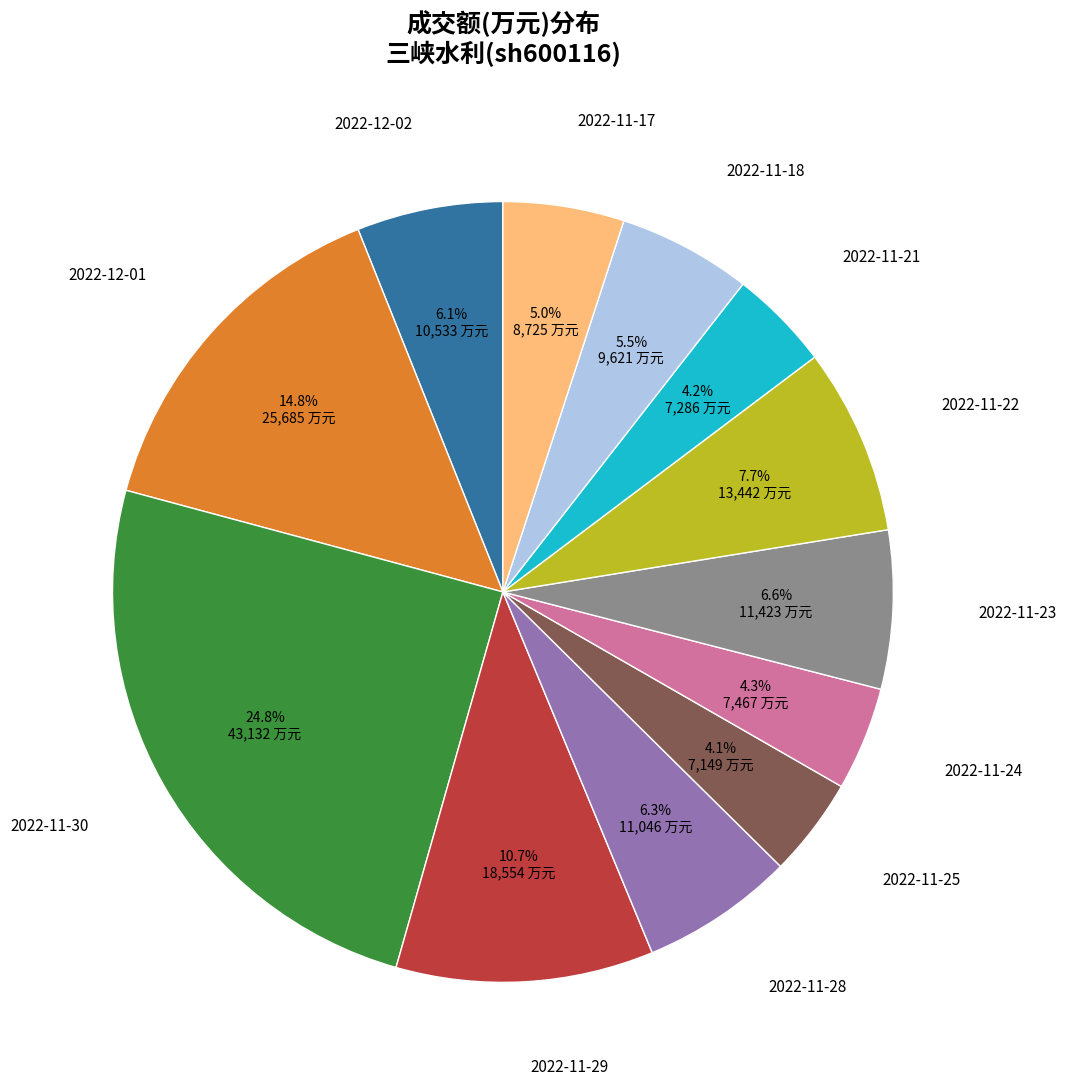

Does any single category account for the majority?

No